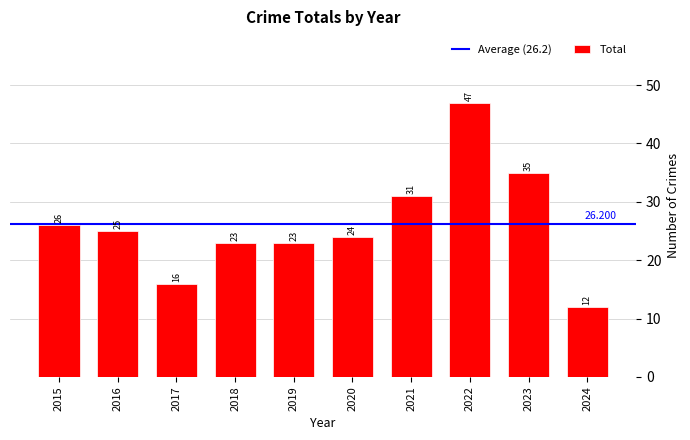

What is the difference between the second highest and minimum values?

23